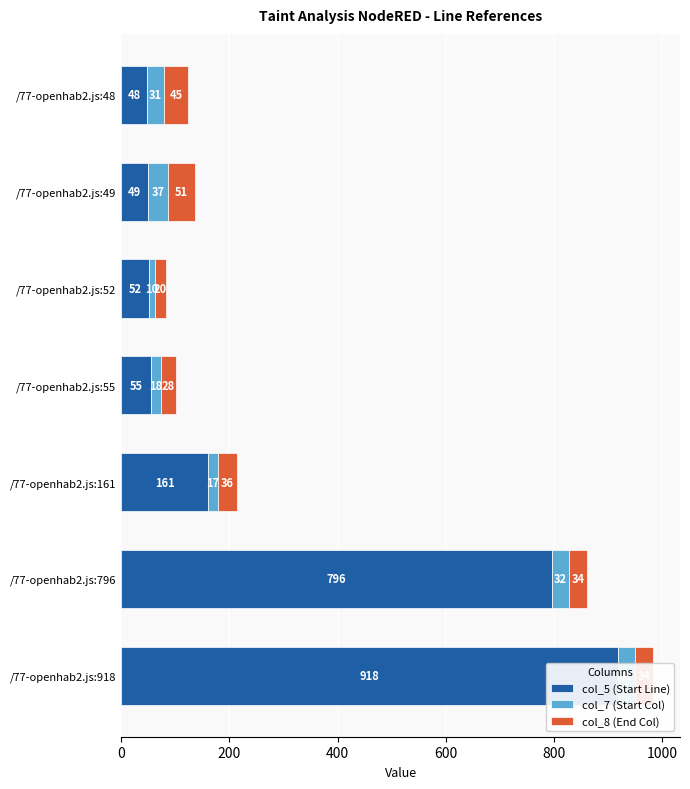

Are the bars horizontal?

Yes